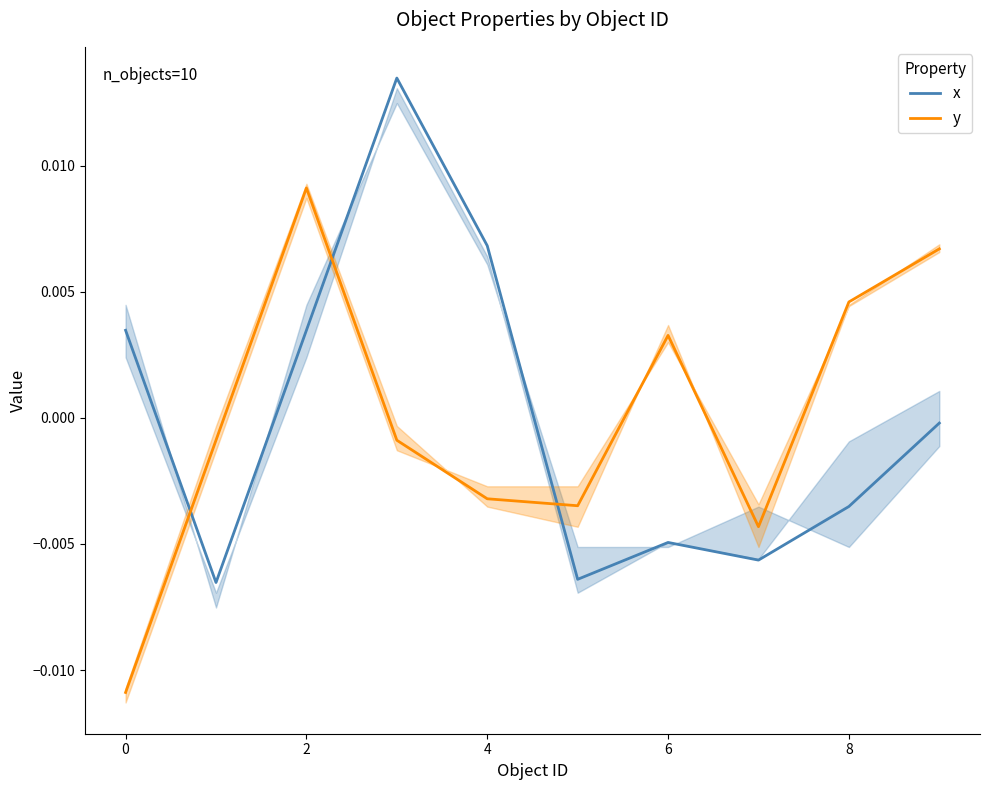

List the series in order of their peak value, lowest first.

y, x